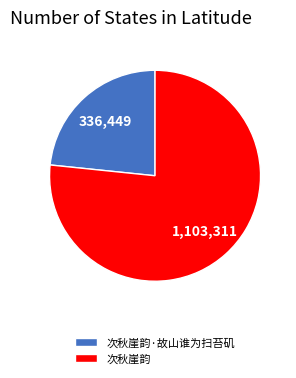

What is the largest slice in the pie chart?

次秋崖韵